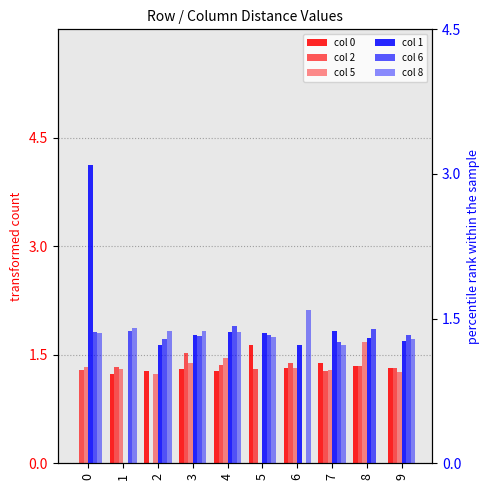

What is the difference between the maximum and minimum values in the col 0 series?

1.6